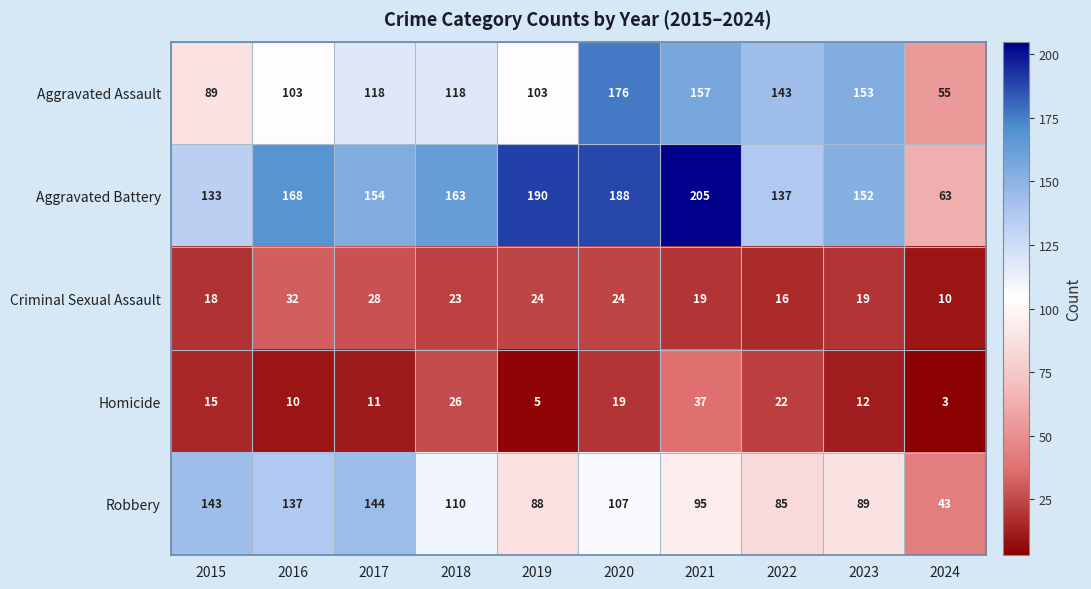

The Aggravated Assault series shows 143 at 2022. True or false?

True